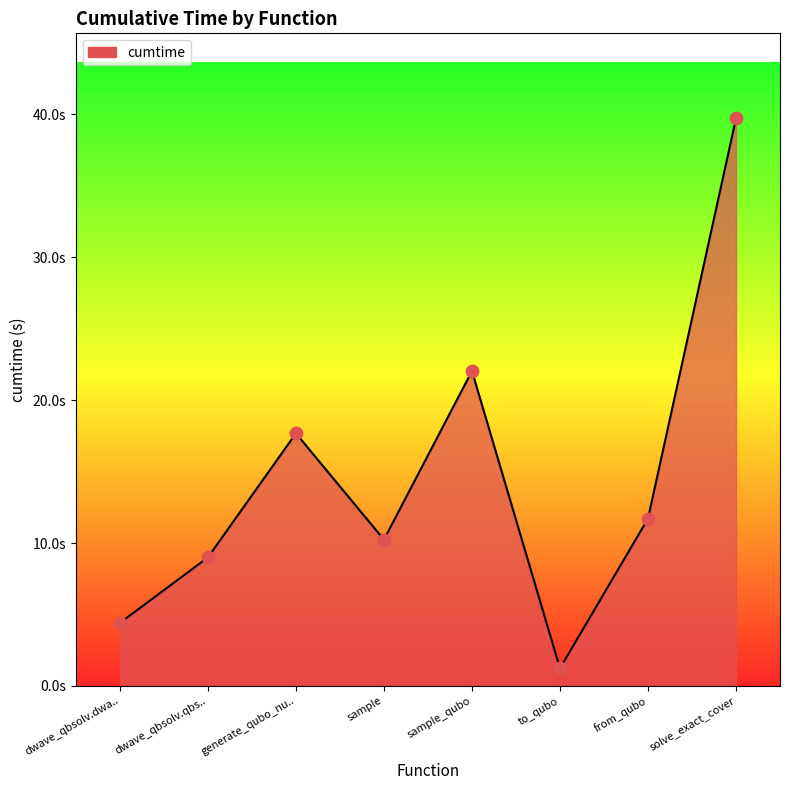

Does the chart have visible grid lines?

No